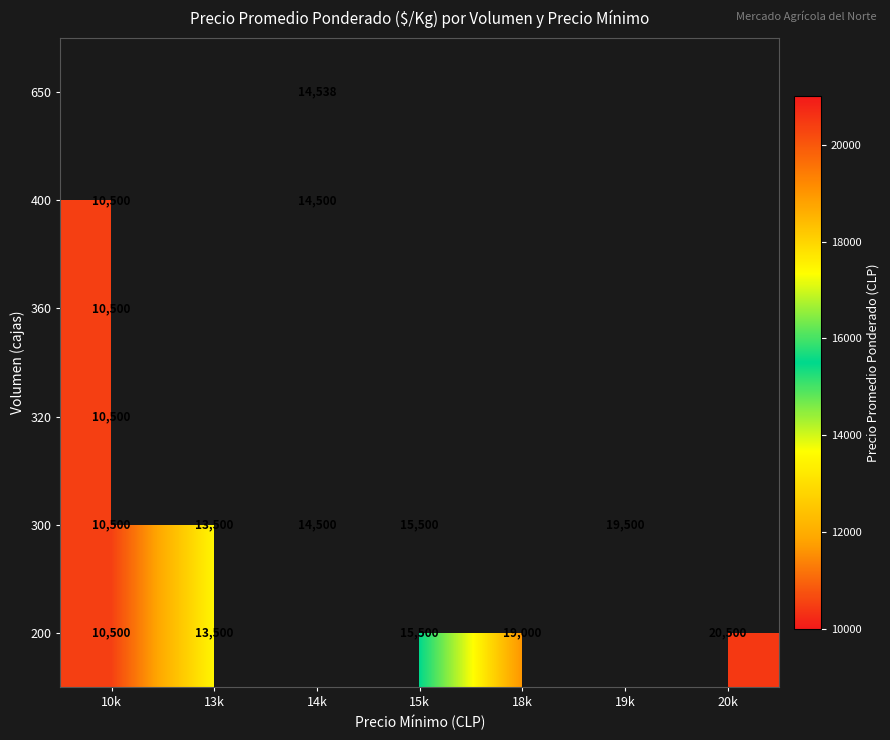

The 200 series shows 3458 at 15k. True or false?

False